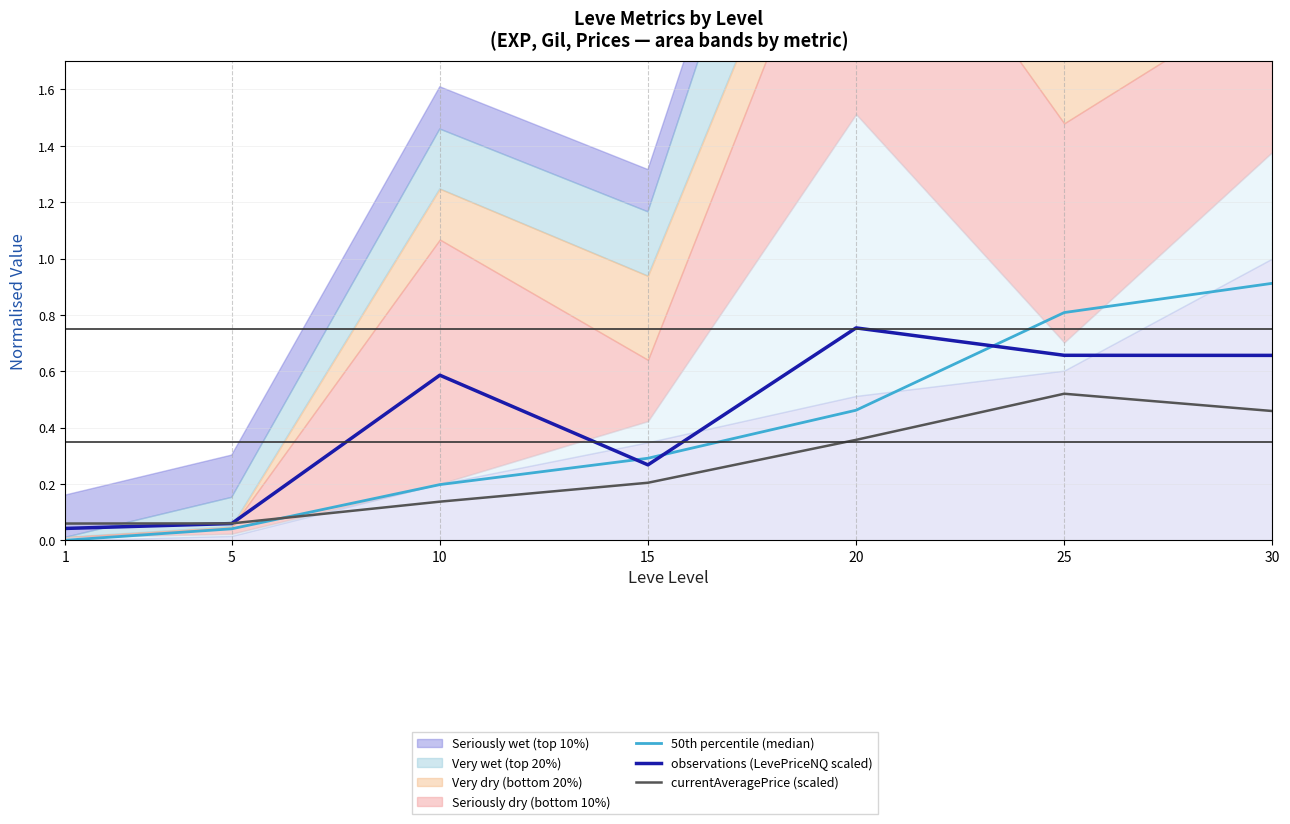

Reading left to right, extract all data points from this chart.

50th percentile (median): 0.0	0.0	0.2	0.3	0.5	0.8	0.9
observations (LevePriceNQ scaled): 0.0	0.1	0.6	0.3	0.8	0.7	0.7
currentAveragePrice (scaled): 0.1	0.1	0.1	0.2	0.4	0.5	0.5